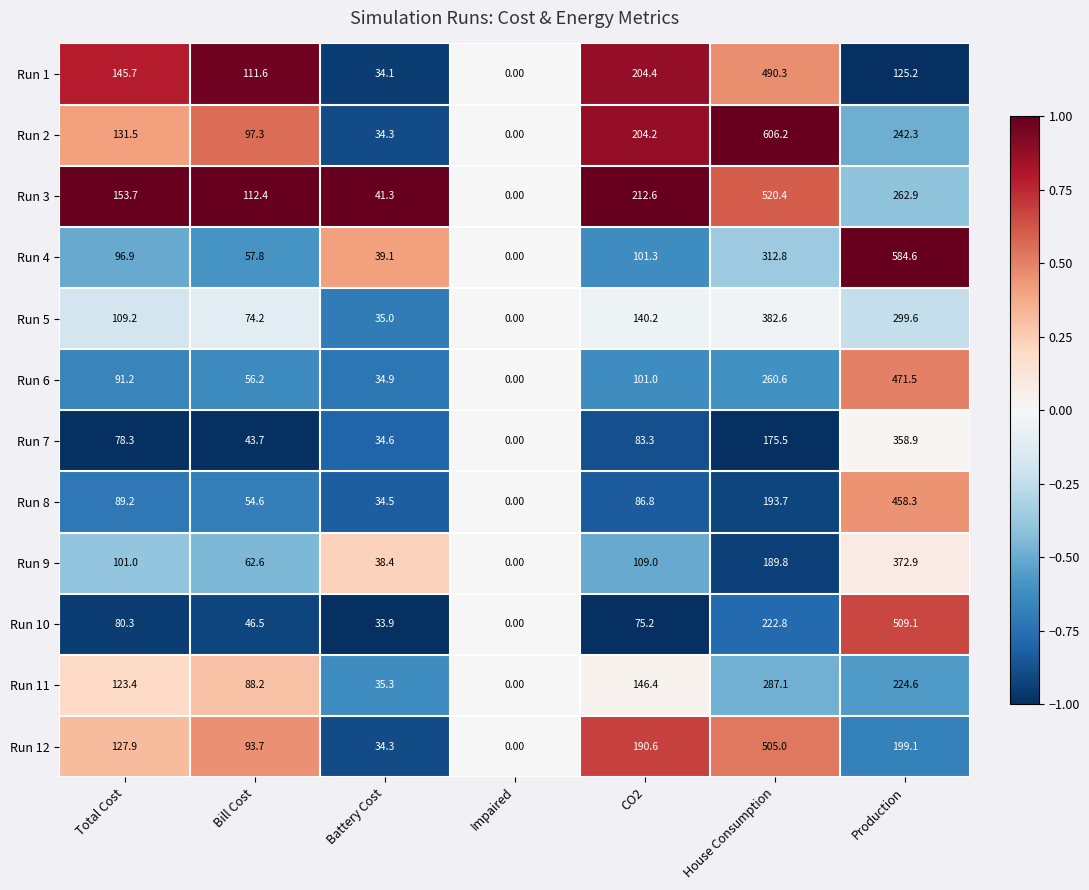

Where does the Run 4 series first go above 96?

Total Cost